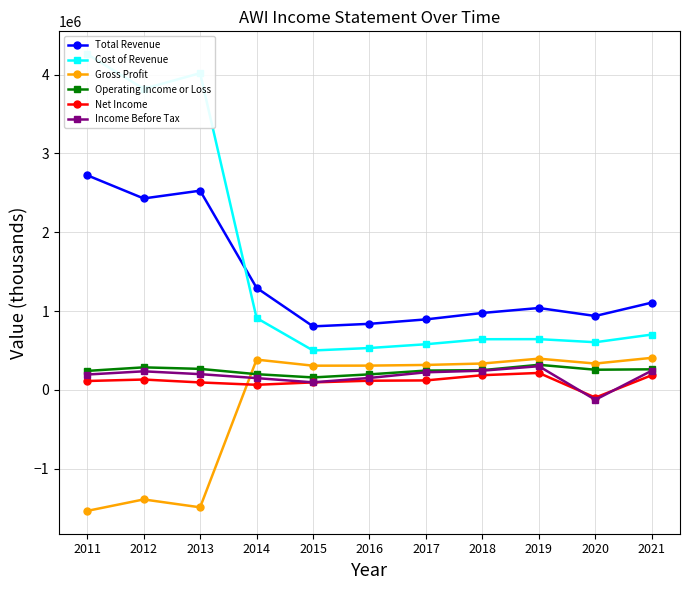

True or false: Income Before Tax has a value of 417902 at 2012.

False